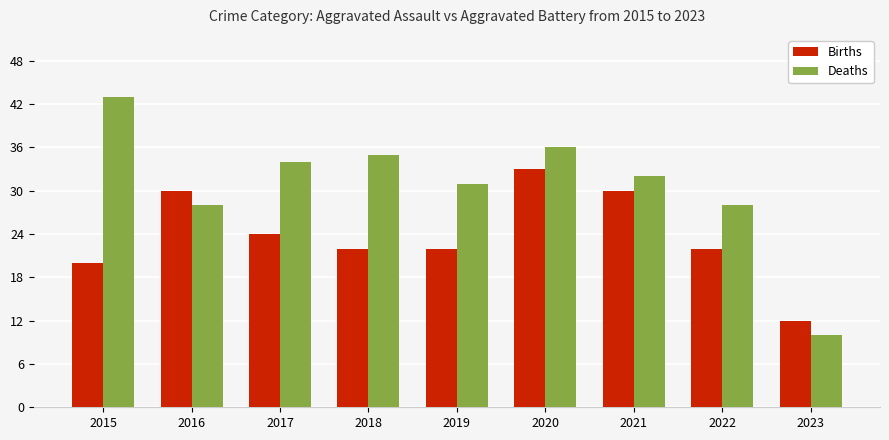

Which category has the highest value in the Births series?

2020